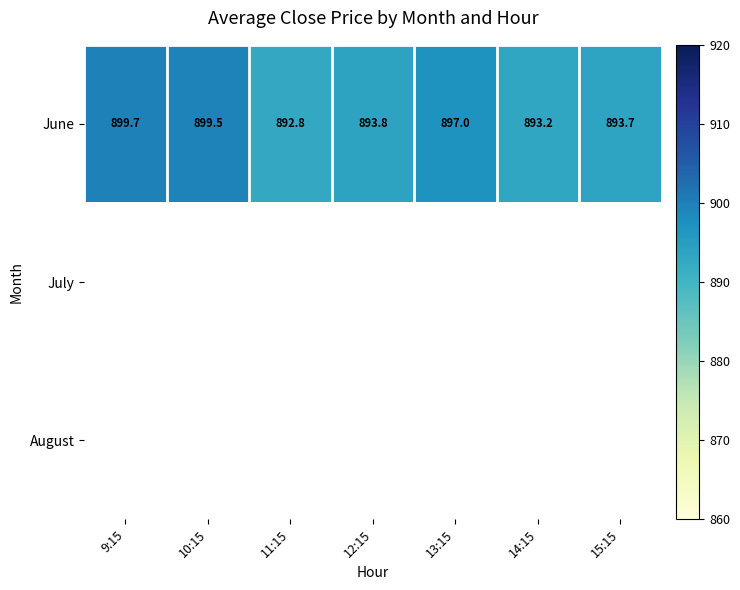

Rank the categories by June value from lowest to highest.

11:15, 14:15, 15:15, 12:15, 13:15, 10:15, 9:15